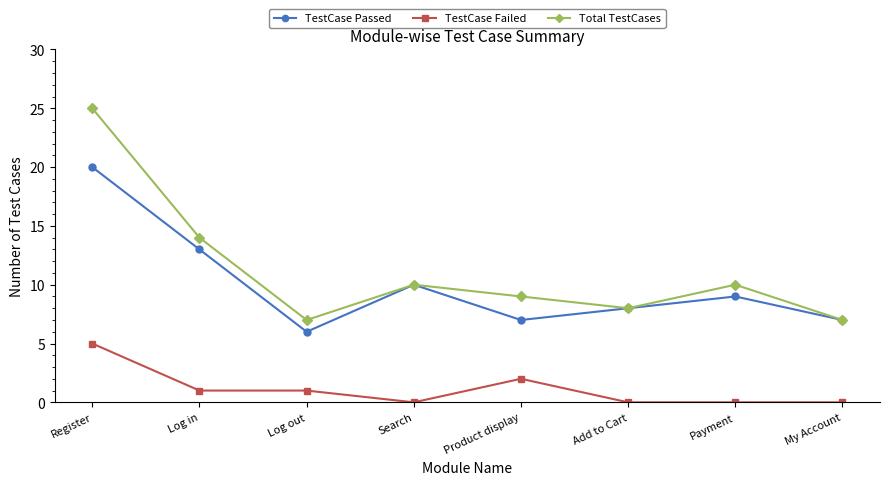

What is the difference between the maximum and minimum values in the Total TestCases series?

18